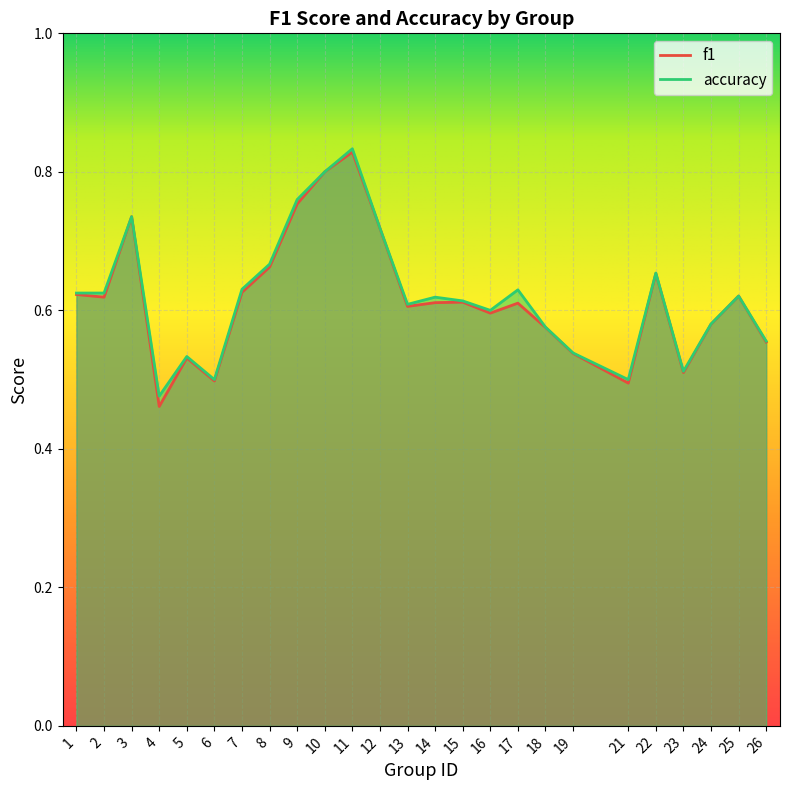

At which category does accuracy reach its first local valley?

4